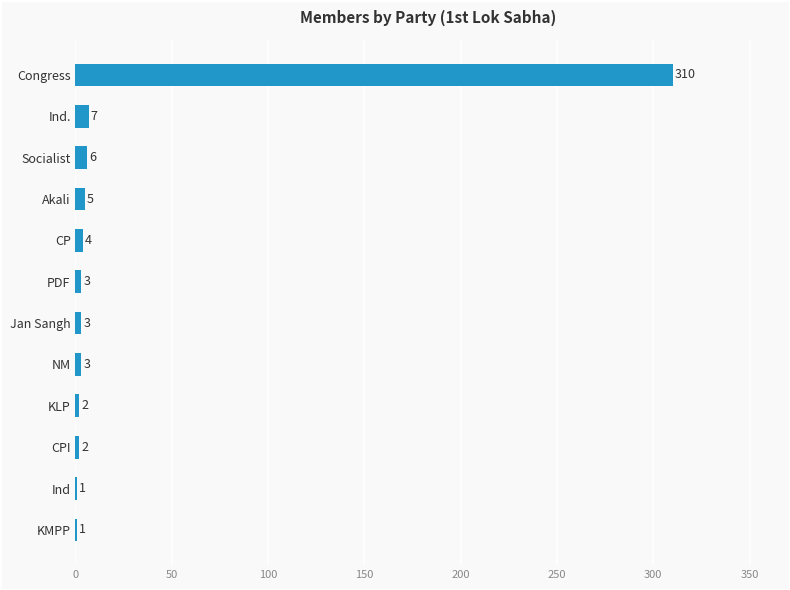

What is the sum of all values?

347